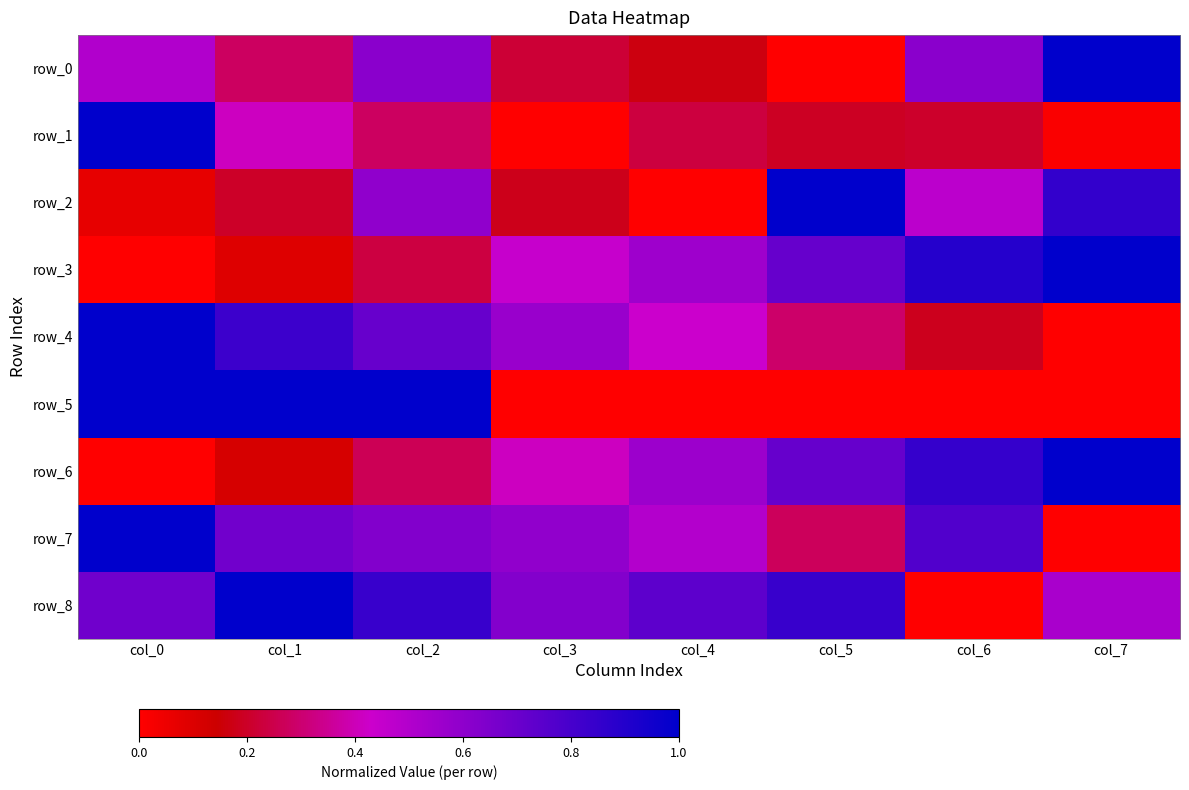

List the labels in order of row_2 value, smallest first.

col_4, col_0, col_3, col_1, col_6, col_2, col_7, col_5